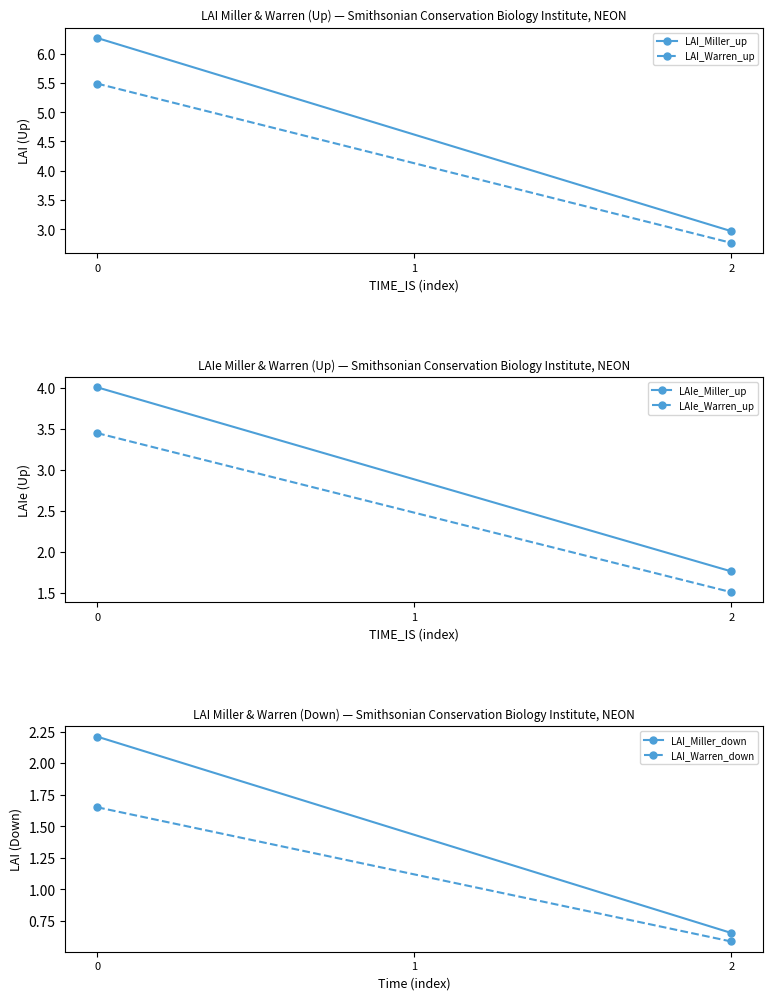

The value of LAIe_Warren_up at 2 is 2.5. True or false?

False